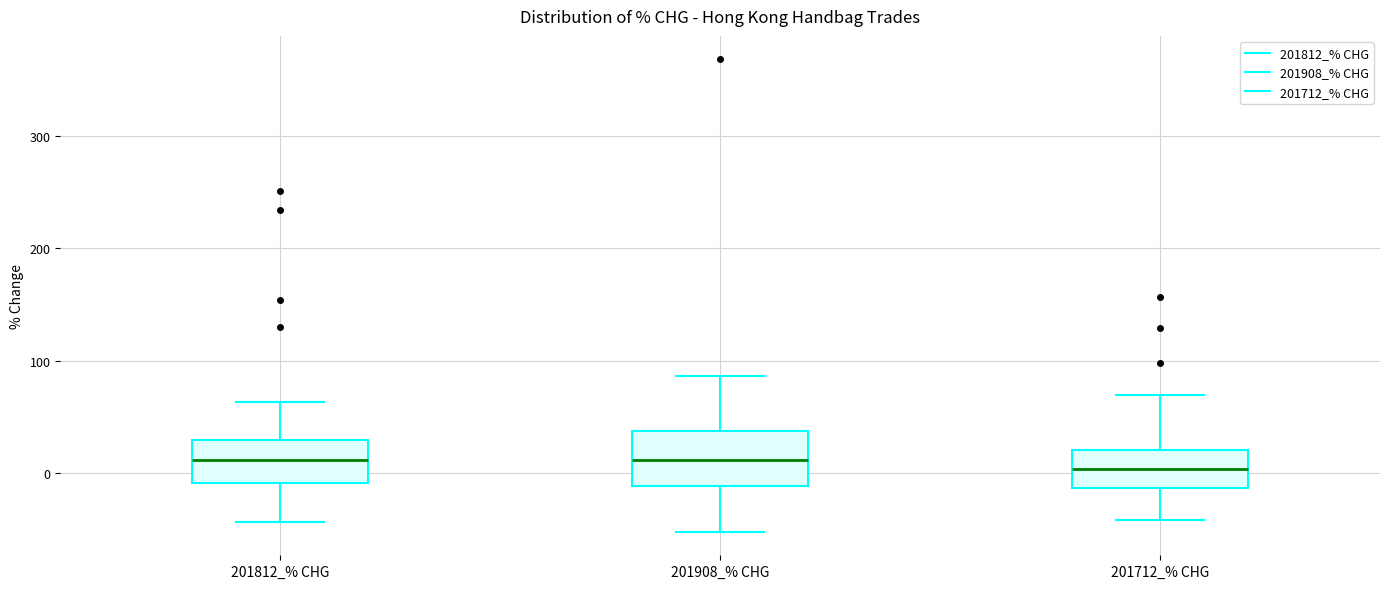

Reading left to right, transcribe this box plot: for each box, give where its median line is, the range the box spans, and where its two whiskers end, as read against the y-axis. The values are not printed on the chart, so give them approximately, as read against the axis.

201812_% CHG: median 10, box -10 to 30, whiskers -40 to 60
201908_% CHG: median 10, box -10 to 40, whiskers -50 to 90
201712_% CHG: median 0, box -10 to 20, whiskers -40 to 70